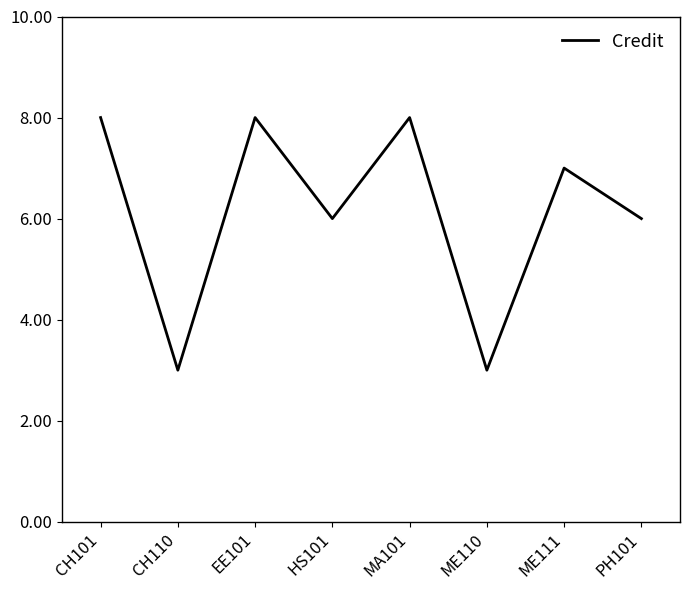

What is the difference between the second highest and second lowest values?

5